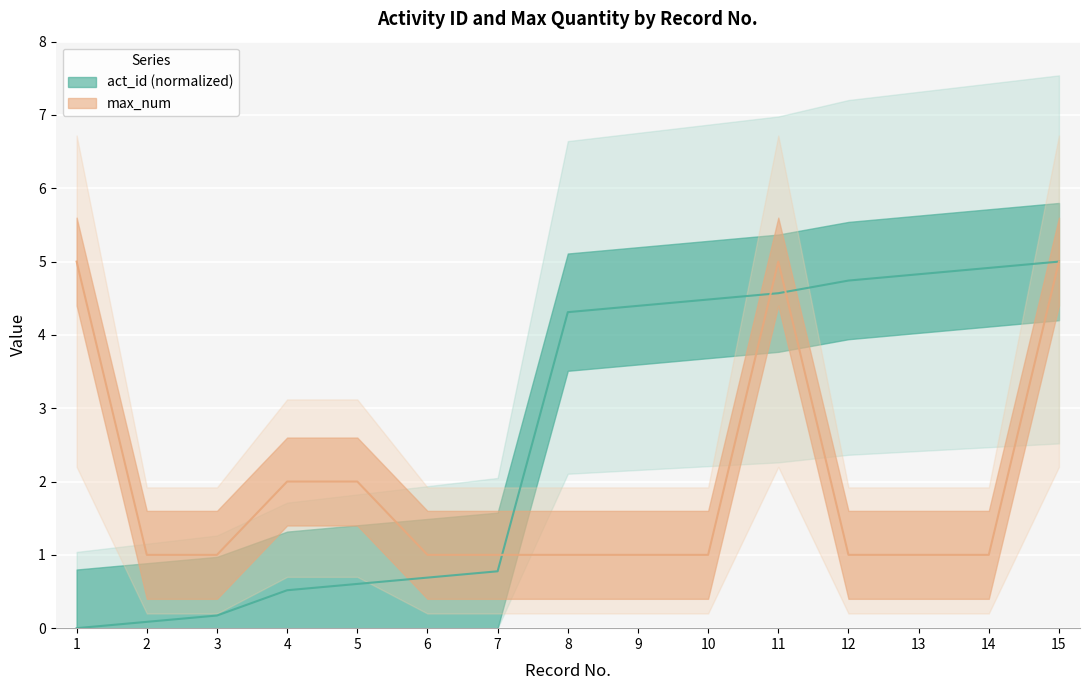

How many data points in act_id are above 4?

8